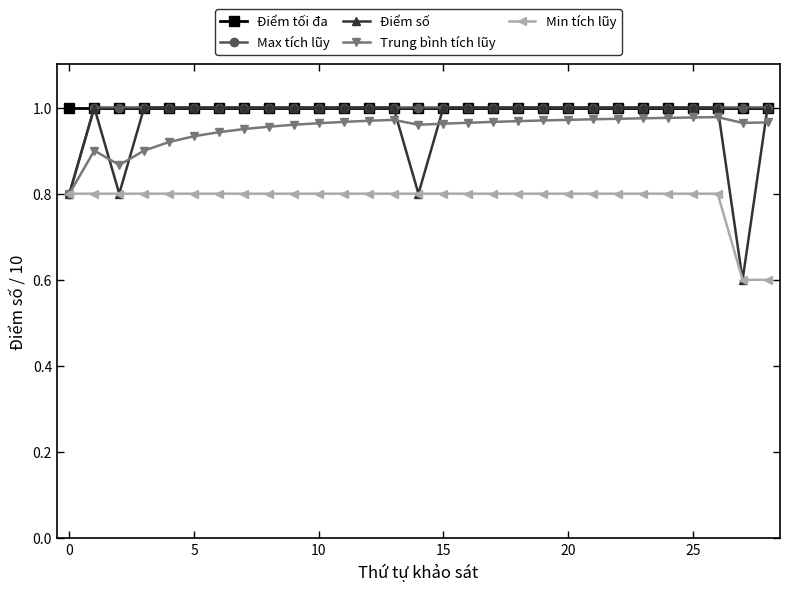

Which series has the widest spread of values?

Điểm số